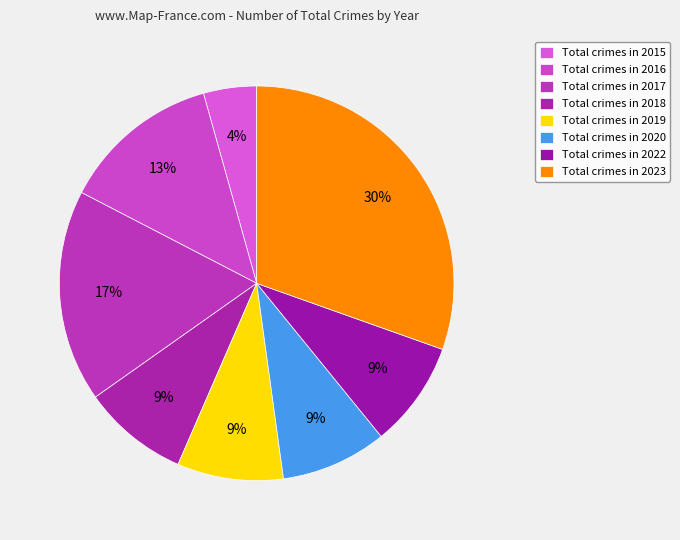

What is the largest slice in the pie chart?

2023